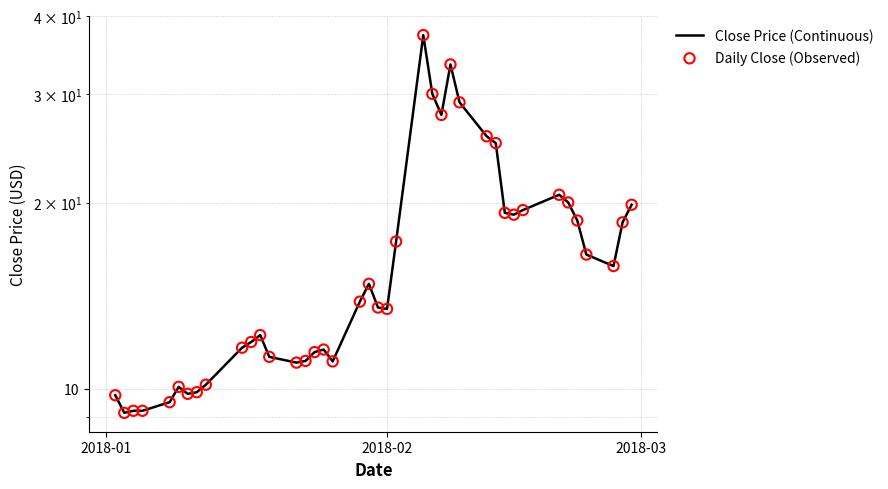

Which series has the widest spread of Y values?

Close Price (Continuous)